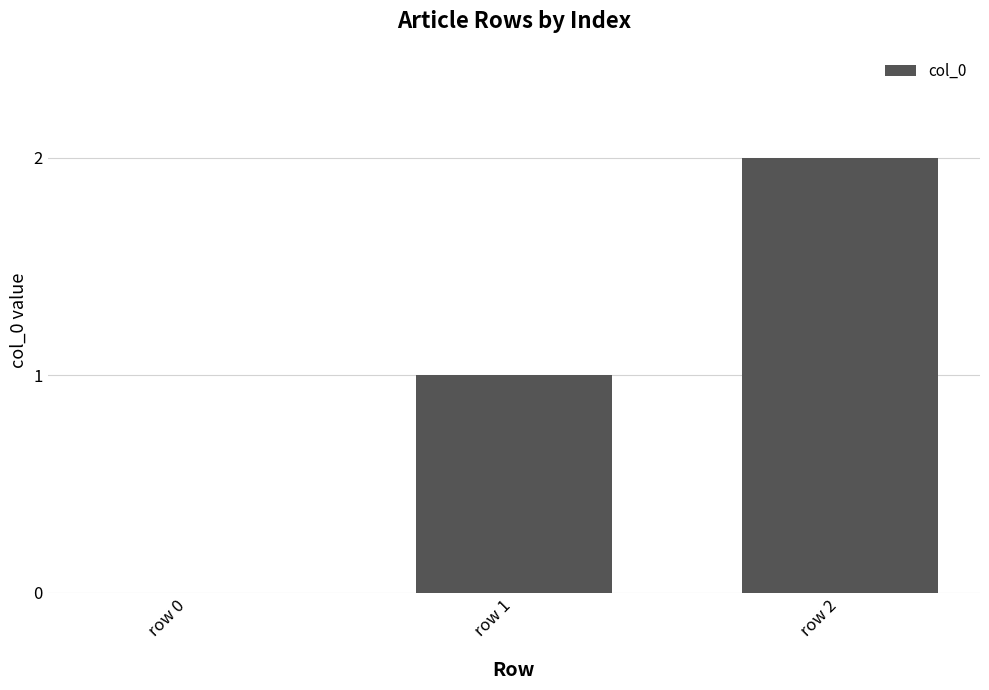

The chart shows a value of 1 at row 2. True or false?

False